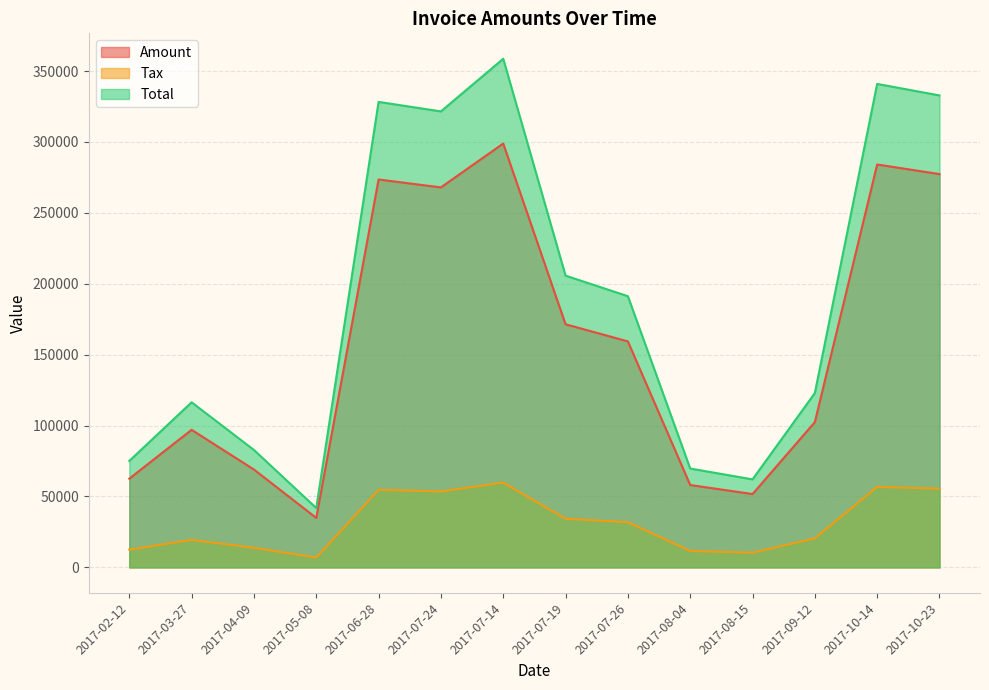

Reading right to left, extract all data points from this chart.

Amount: 2017-10-23=277352.0	2017-10-14=284134.0	2017-09-12=102462.0	2017-08-15=51724.0	2017-08-04=58104.0	2017-07-26=159397.0	2017-07-19=171451.0	2017-07-14=298908.0	2017-07-24=267970.0	2017-06-28=273560.0	2017-05-08=34904.0	2017-04-09=69020.0	2017-03-27=97032.0	2017-02-12=62576.0
Tax: 2017-10-23=55470.4	2017-10-14=56826.8	2017-09-12=20492.4	2017-08-15=10344.8	2017-08-04=11620.8	2017-07-26=31879.4	2017-07-19=34290.2	2017-07-14=59781.6	2017-07-24=53594.0	2017-06-28=54712.0	2017-05-08=6980.8	2017-04-09=13804.0	2017-03-27=19406.4	2017-02-12=12515.2
Total: 2017-10-23=332822.0	2017-10-14=340961.0	2017-09-12=122954.0	2017-08-15=62068.8	2017-08-04=69724.8	2017-07-26=191276.0	2017-07-19=205741.0	2017-07-14=358690.0	2017-07-24=321564.0	2017-06-28=328272.0	2017-05-08=41884.8	2017-04-09=82824.0	2017-03-27=116438.0	2017-02-12=75091.2